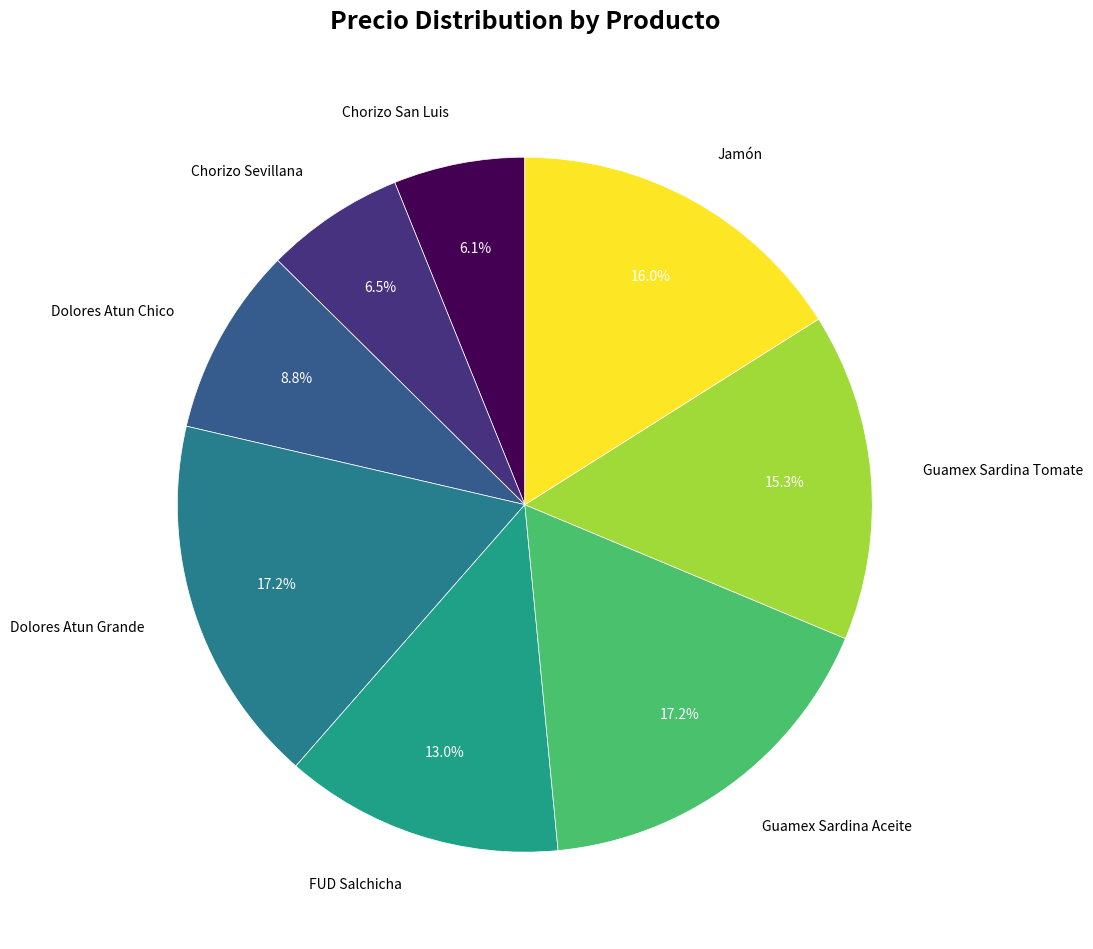

How many segments does this pie chart have?

8